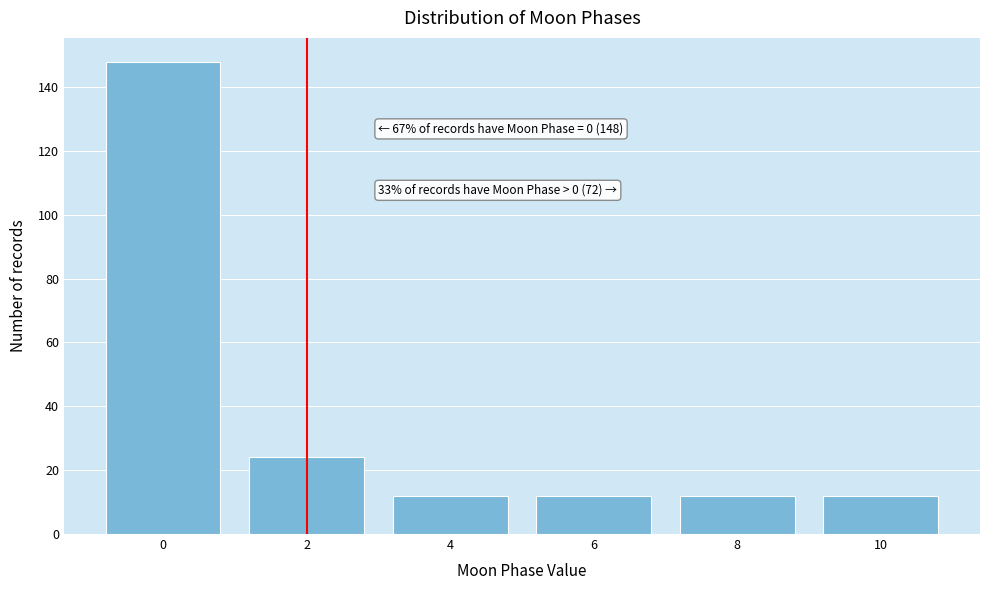

Reading right to left, extract all data points from this chart.

10=12	8=12	6=12	4=12	2=24	0=148